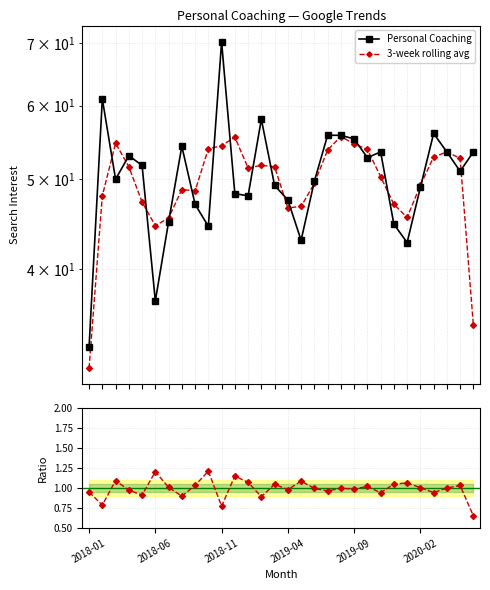

Rank the series by their maximum value, from highest to lowest.

Personal Coaching, 3-week rolling avg, ratio (rolling/raw)